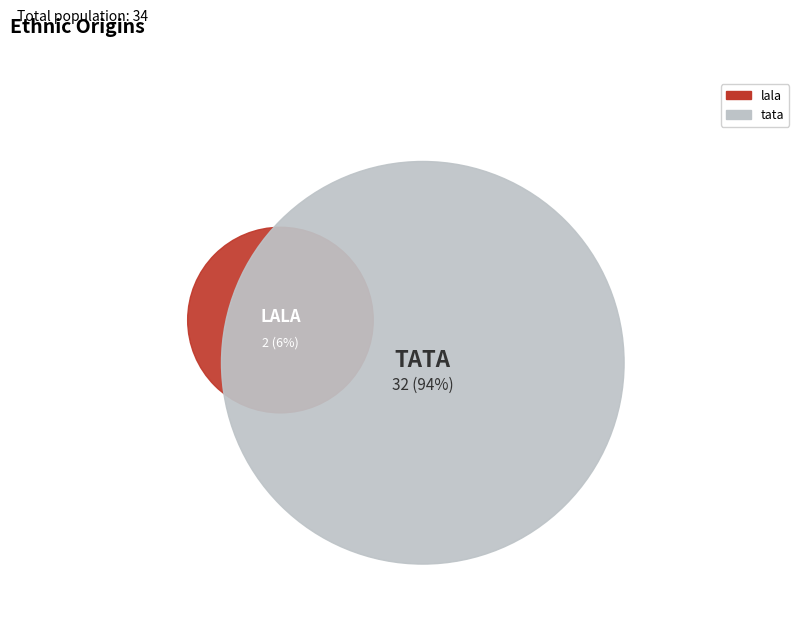

Is tata the majority of the pie?

Yes